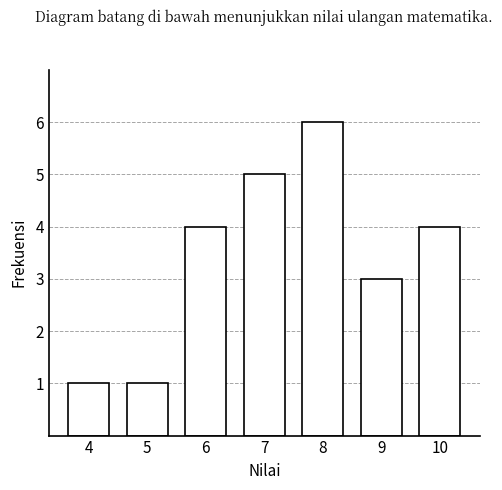

Reading left to right, extract all data points from this chart.

4=1	5=1	6=4	7=5	8=6	9=3	10=4